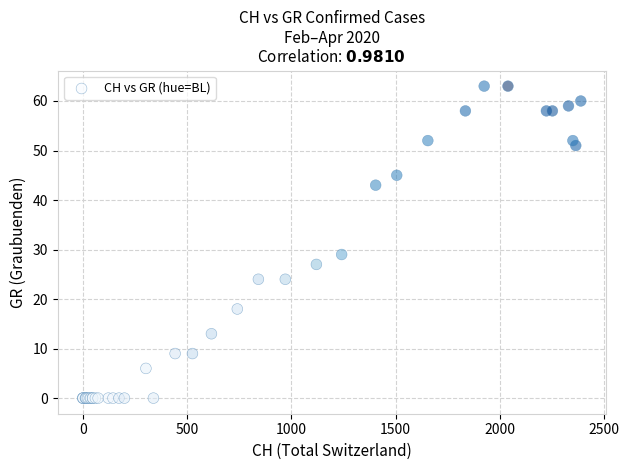

What Y value in the scatter plot is closest to 31?

29